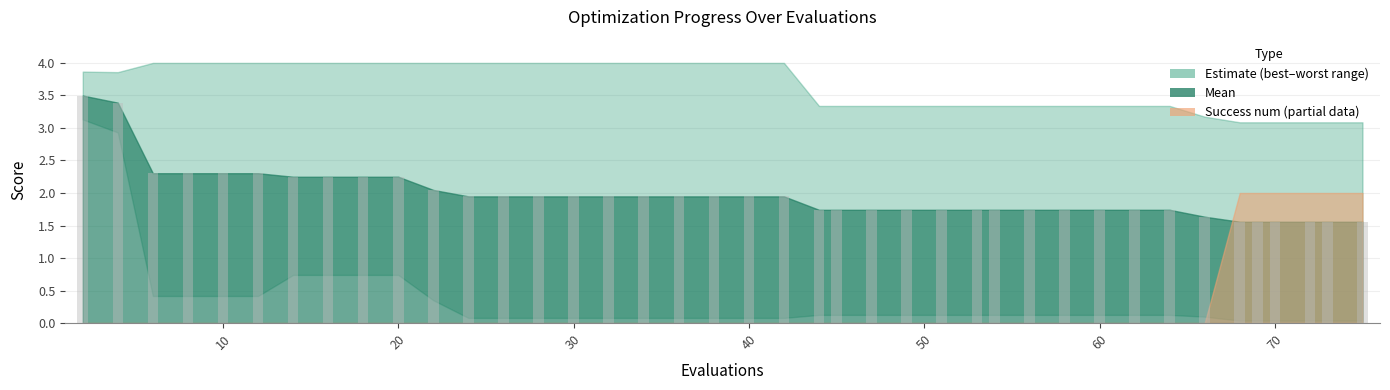

What is the greatest value displayed?

3.5